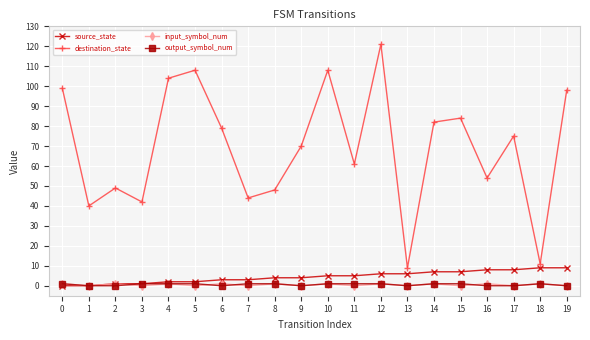

How many data points does each series have?

20